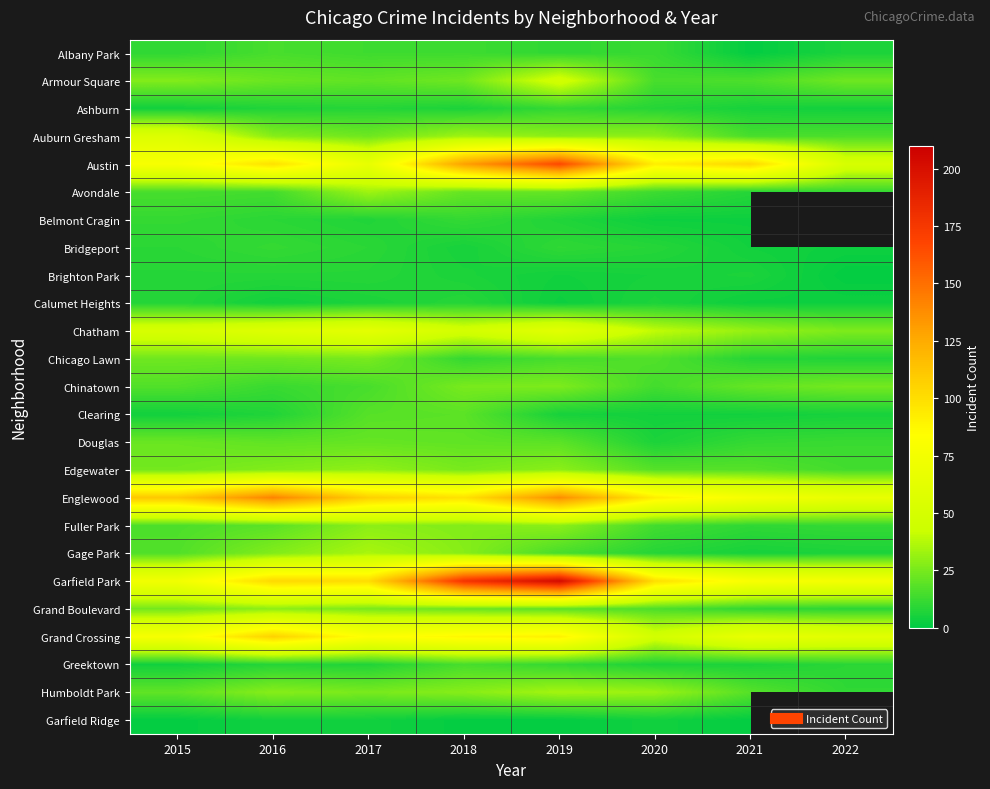

True or false: Chicago Lawn has a value of 14.6 at 2016.

False